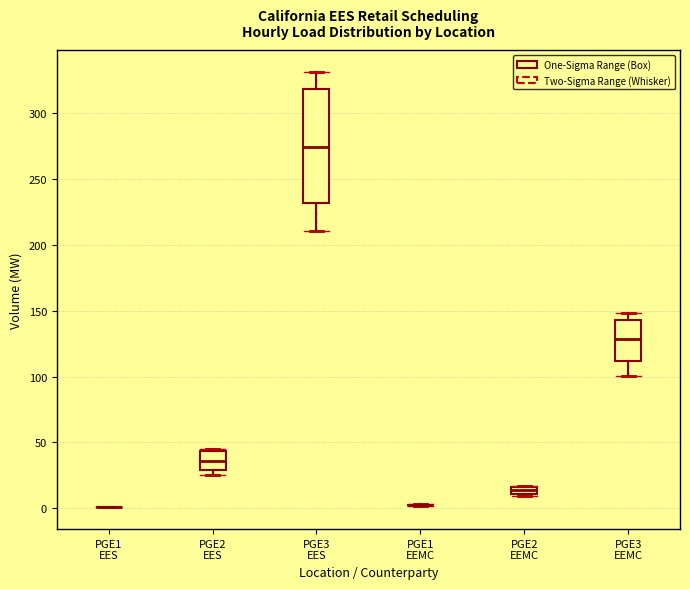

Where is the upper edge of the box for PGE2 EES on the y-axis? The values are not printed on the chart, so give them approximately, as read against the axis.

45